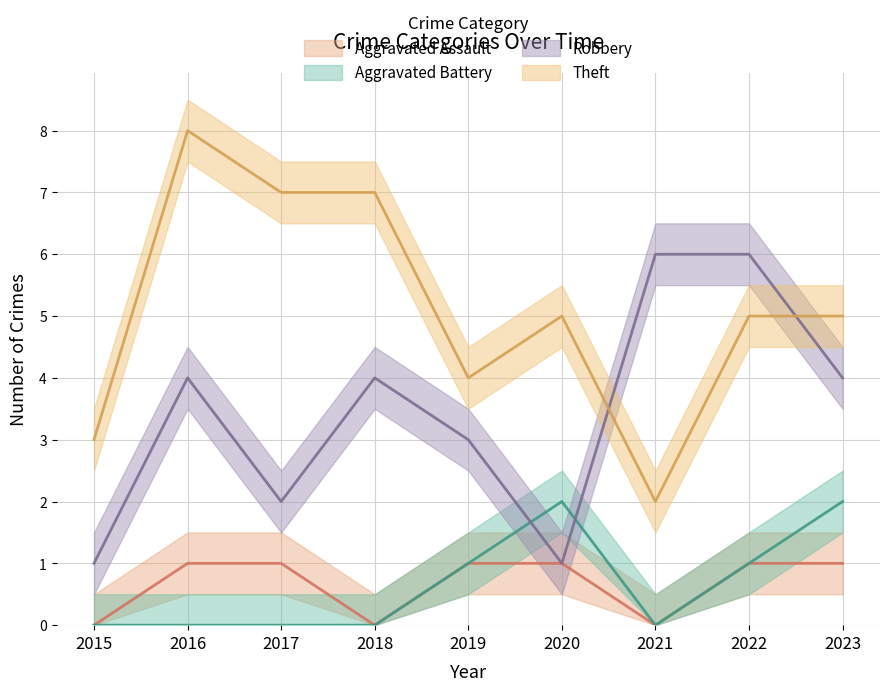

At which label does Aggravated Battery reach its peak?

2020